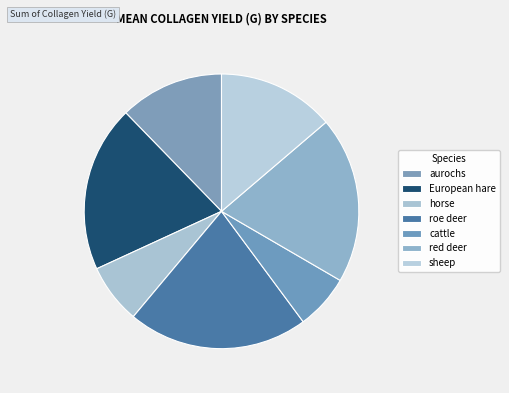

How many segments does this pie chart have?

7